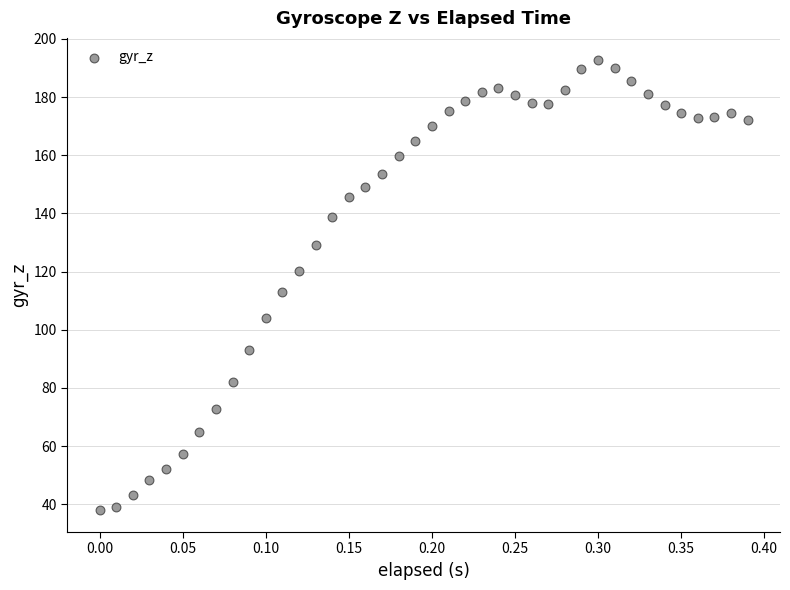

What Y value in the scatter plot is closest to 115?

112.8